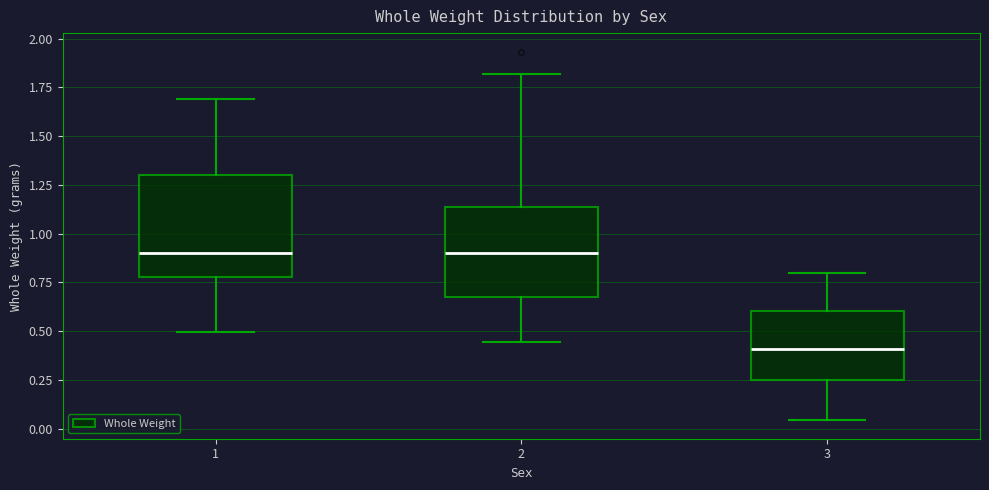

Which box has the lowest median line?

3